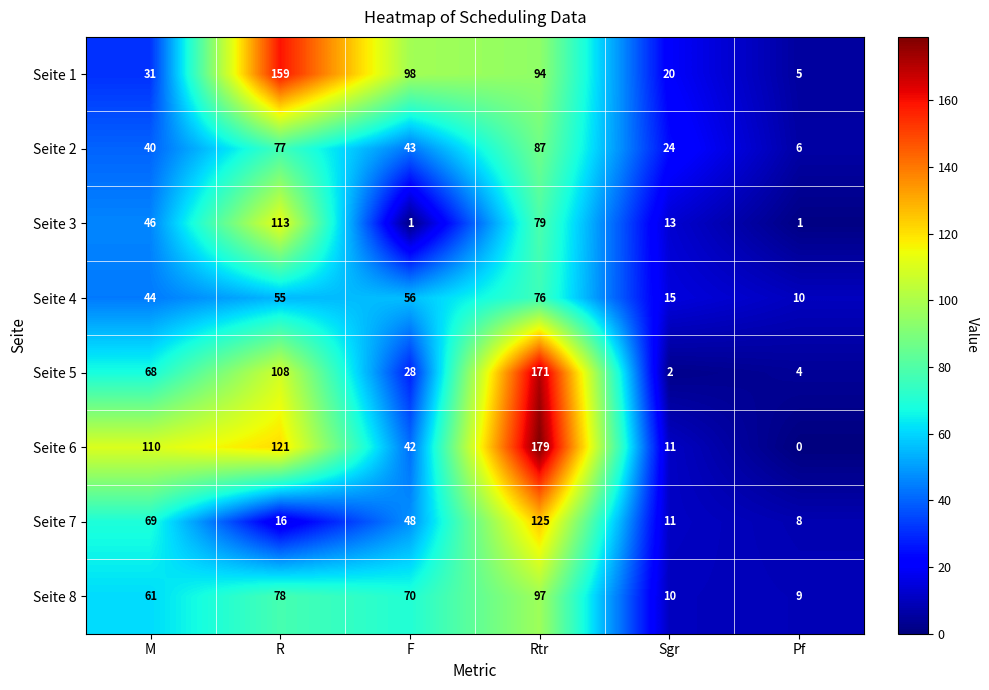

Which series has the largest range (max minus min)?

Seite 6